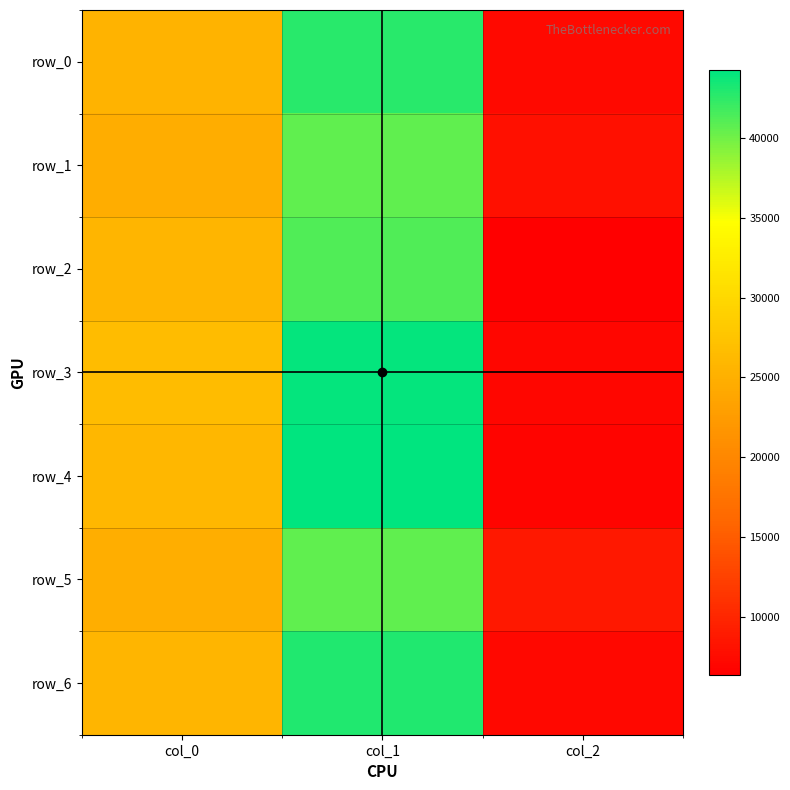

Reading left to right, transcribe all the data shown in this chart.

row_0: col_0=25387.0	col_1=42699.1	col_2=7355.4
row_1: col_0=24597.7	col_1=40610.1	col_2=7942.0
row_2: col_0=25618.3	col_1=41305.4	col_2=6369.2
row_3: col_0=26546.2	col_1=43978.1	col_2=6980.8
row_4: col_0=26028.3	col_1=44266.4	col_2=6881.8
row_5: col_0=24844.7	col_1=40677.1	col_2=8700.0
row_6: col_0=25630.1	col_1=43025.9	col_2=7133.7